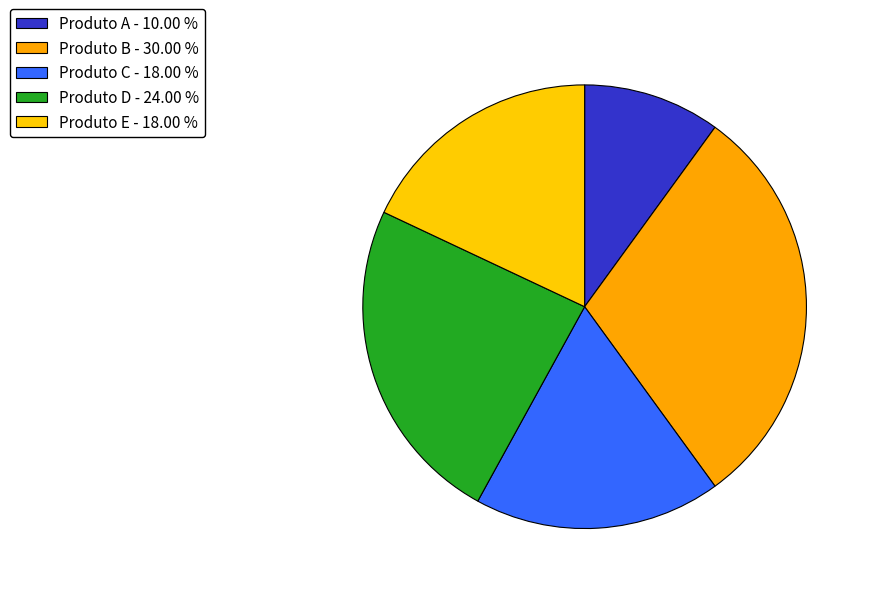

Does Produto B account for over 50% of the chart?

No